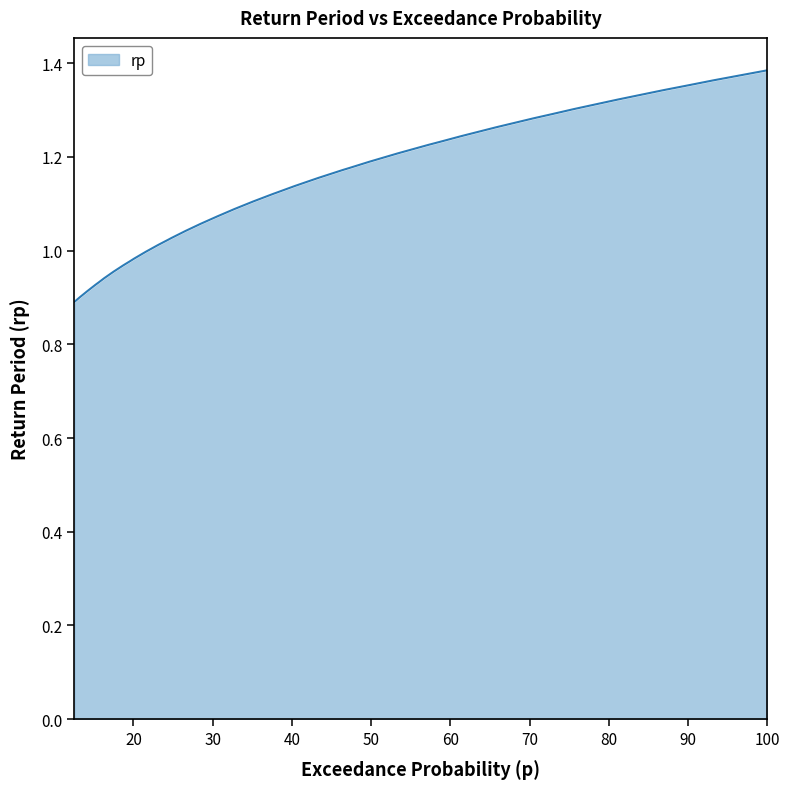

What is the sum of all values?

44.8